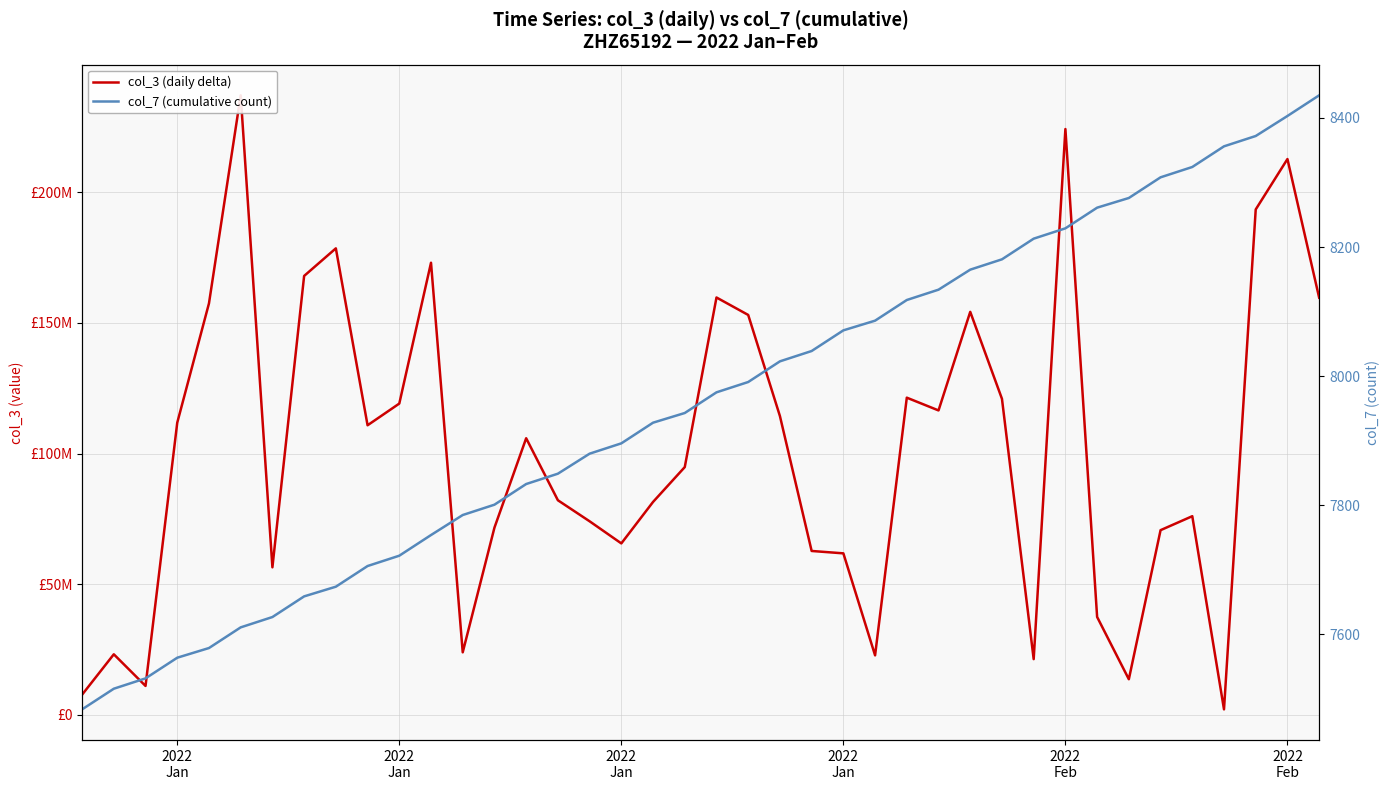

Which series has the largest range (max minus min)?

col_3 (daily delta)